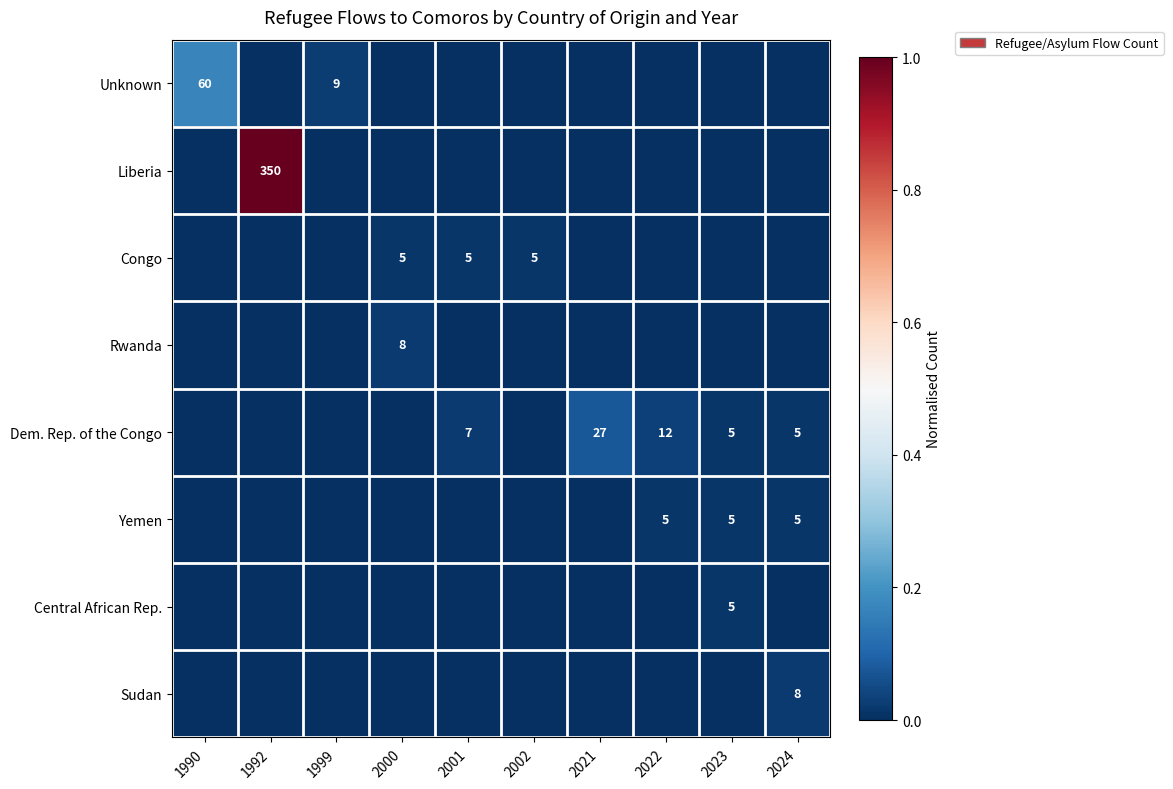

The value of Yemen at 2023 is 2. True or false?

False